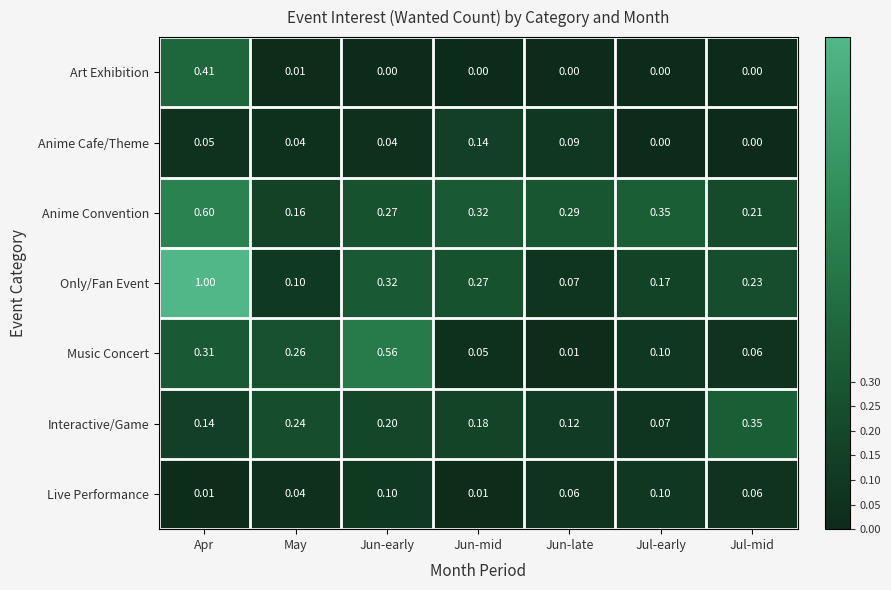

At which label does Only/Fan Event reach its peak?

Apr